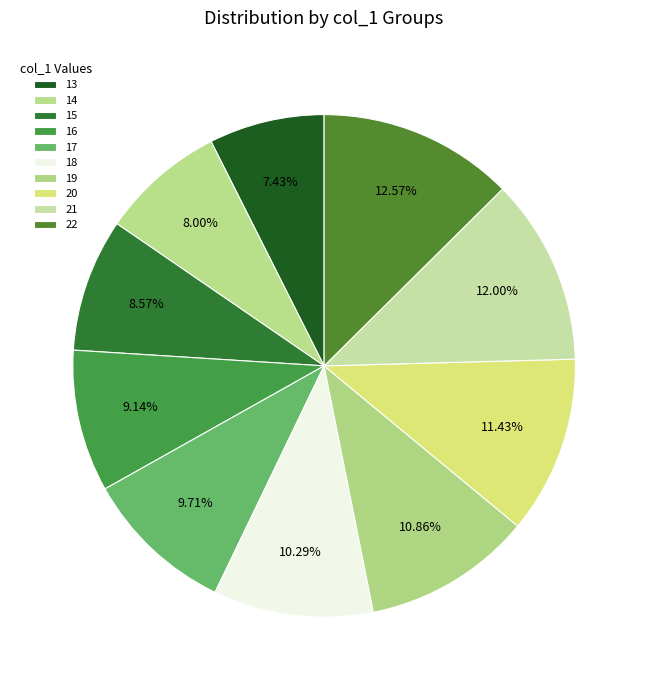

Does 17 represent more than half of the total?

No